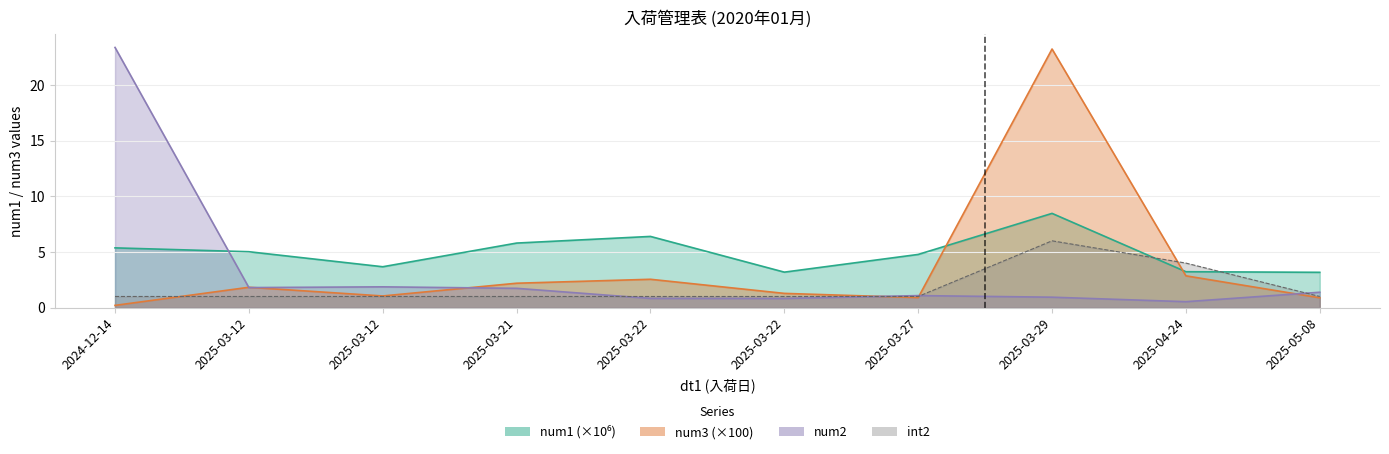

Is it true that num1 equals 3.3 at 2025-03-29?

False